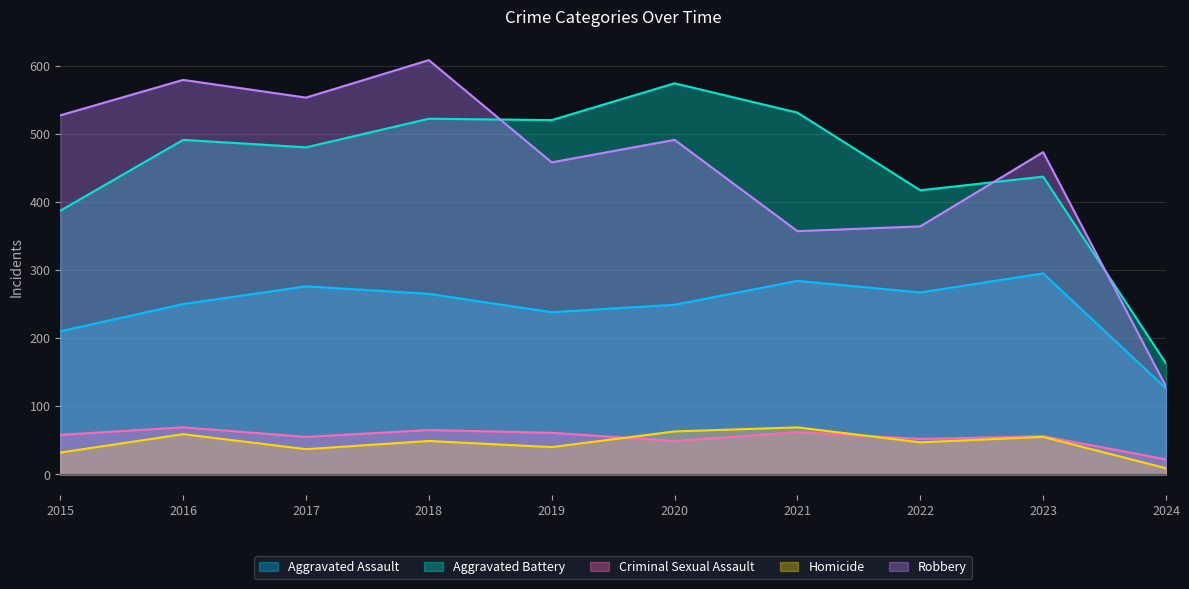

Which category has the highest value across all series?

2018